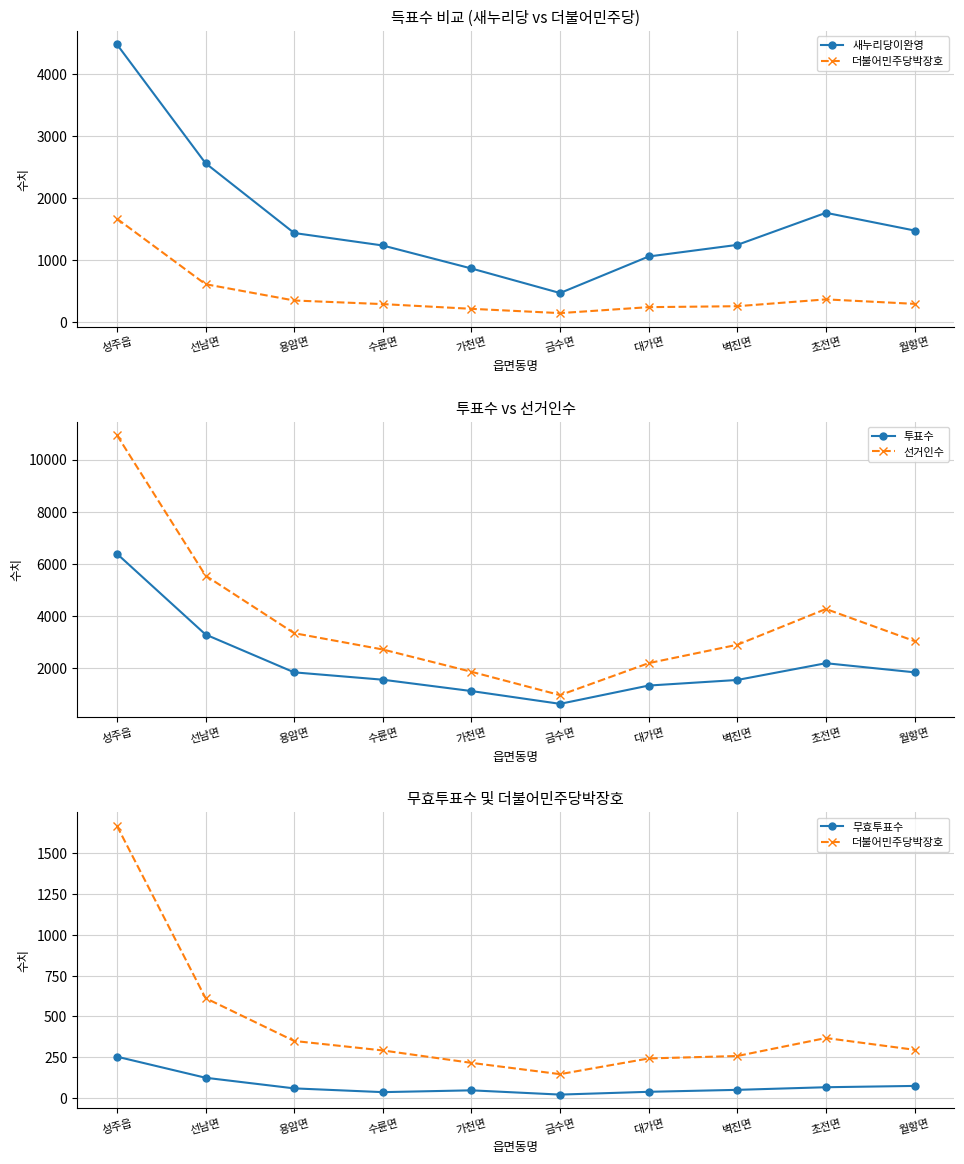

Reading left to right, what are all the values shown in this chart?

새누리당이완영: 성주읍=4472	선남면=2559	용암면=1436	수륜면=1235	가천면=865	금수면=470	대가면=1058	벽진면=1245	초전면=1761	월항면=1476
더불어민주당박장호: 성주읍=1666	선남면=612	용암면=350	수륜면=292	가천면=216	금수면=147	대가면=243	벽진면=258	초전면=368	월항면=296
투표수: 성주읍=6392	선남면=3296	용암면=1846	수륜면=1564	가천면=1129	금수면=639	대가면=1340	벽진면=1554	초전면=2196	월항면=1847
선거인수: 성주읍=10938	선남면=5552	용암면=3347	수륜면=2722	가천면=1868	금수면=973	대가면=2199	벽진면=2903	초전면=4274	월항면=3043
무효투표수: 성주읍=254	선남면=125	용암면=60	수륜면=37	가천면=48	금수면=22	대가면=39	벽진면=51	초전면=67	월항면=75